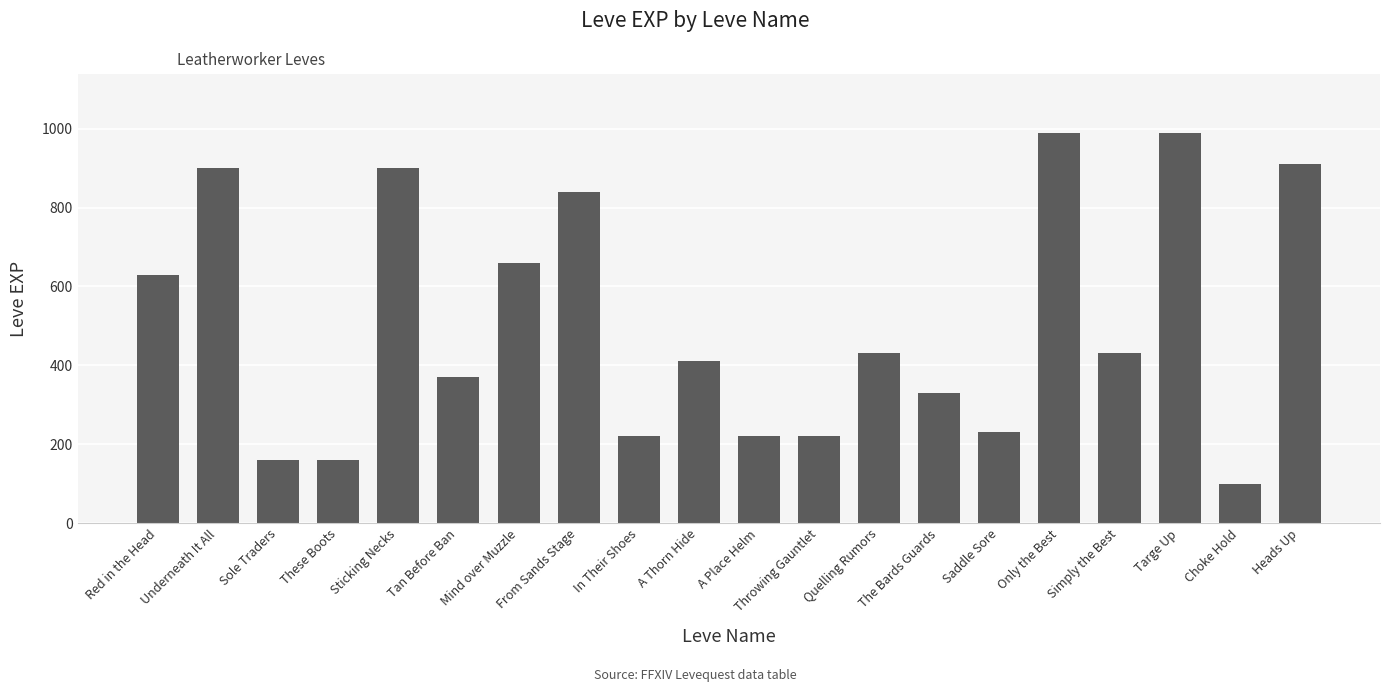

What is the minimum value shown in the chart?

100